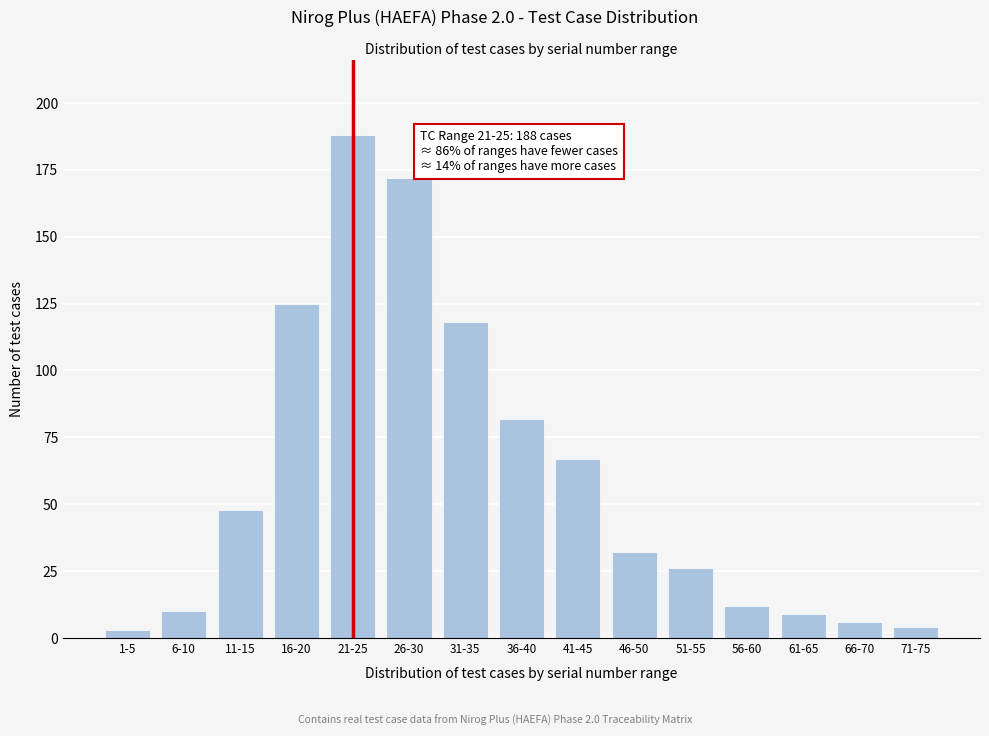

Reading left to right, what are all the values shown in this chart?

3	10	48	125	188	172	118	82	67	32	26	12	9	6	4